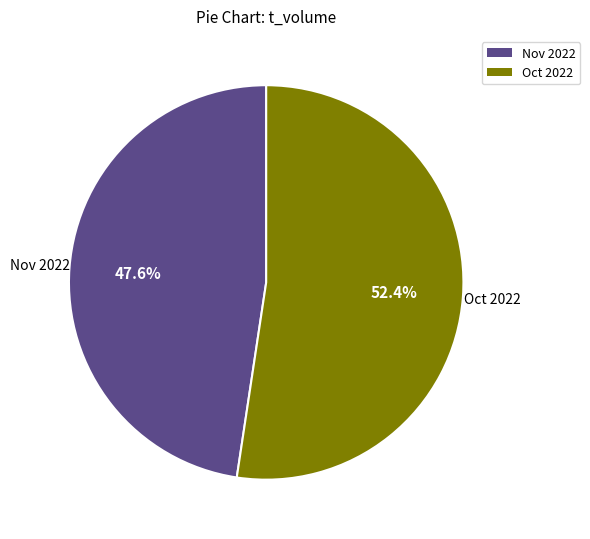

Which has a higher value, Nov 2022 or Oct 2022?

Oct 2022